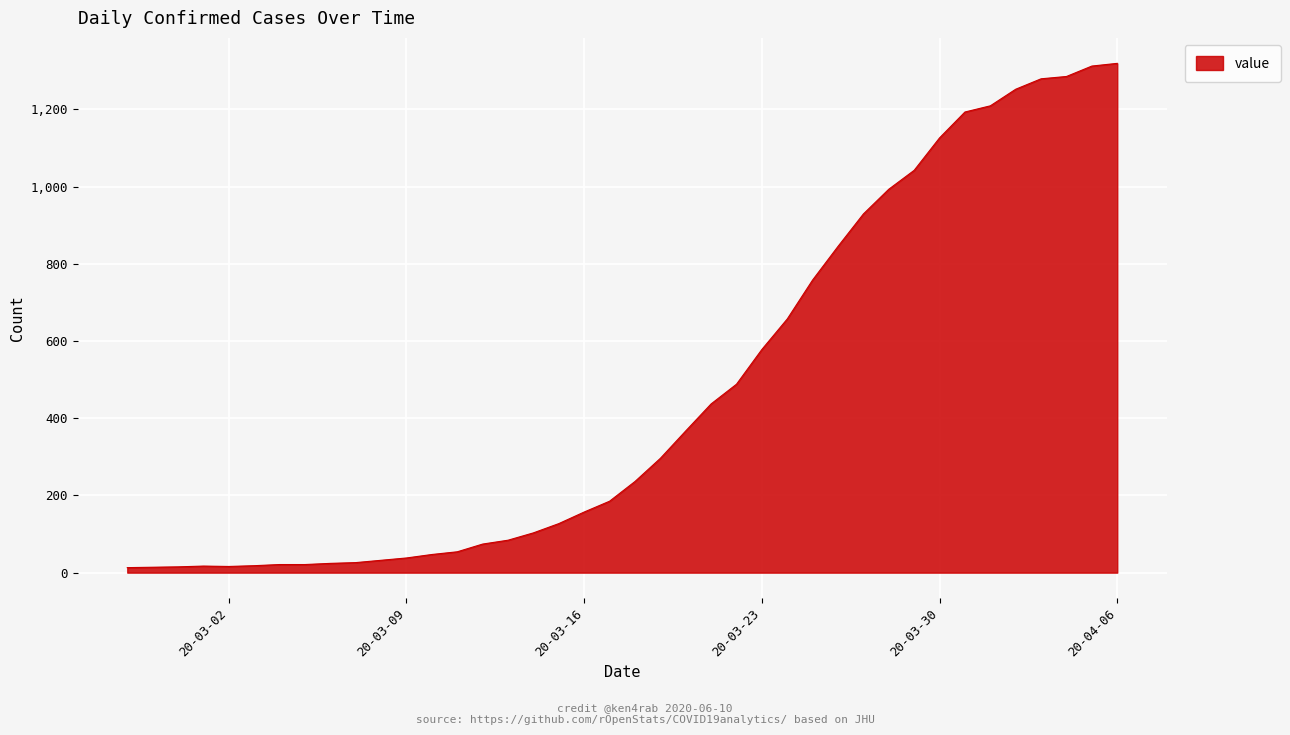

What is the maximum value shown in the chart?

1319